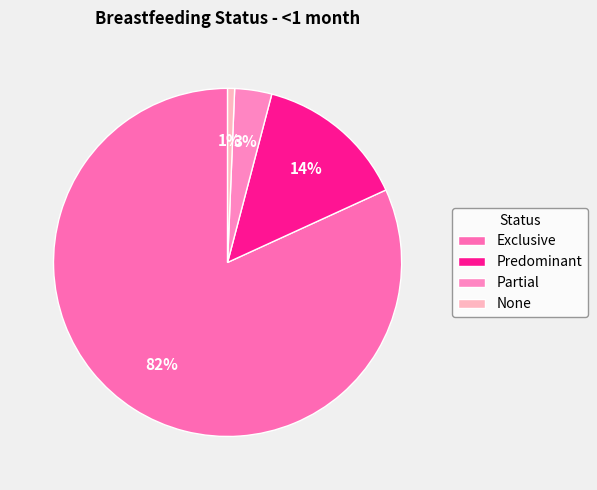

Does any single category account for the majority?

Yes